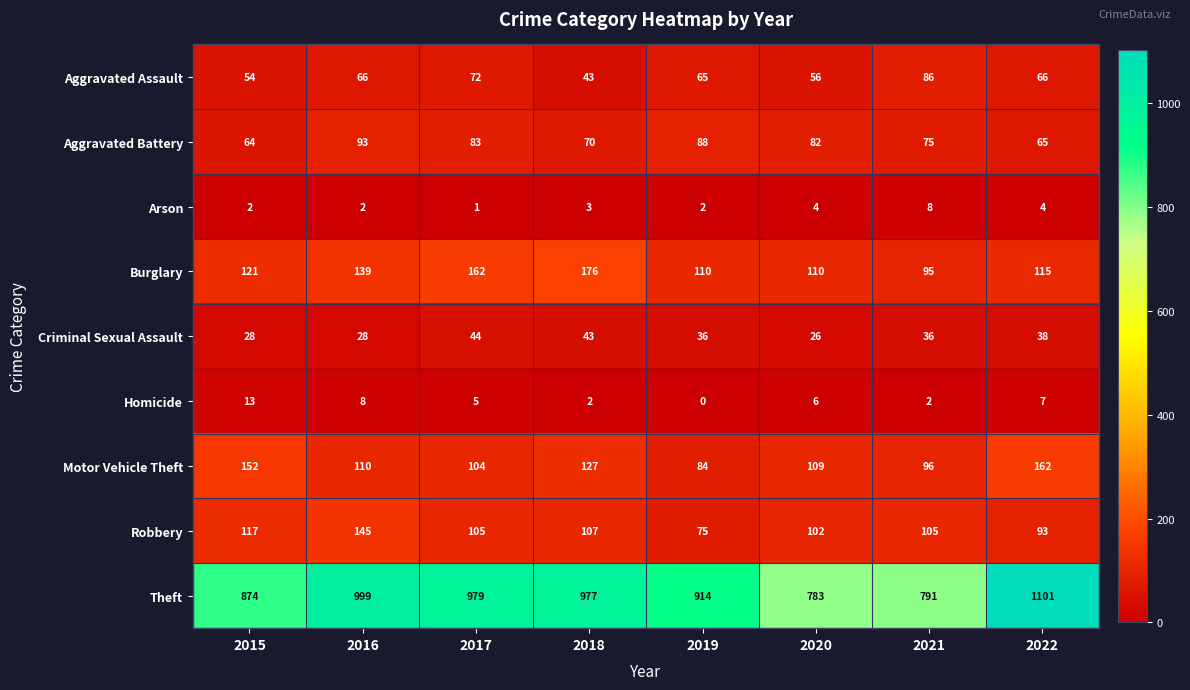

At which category is the sum across all series the highest?

2022